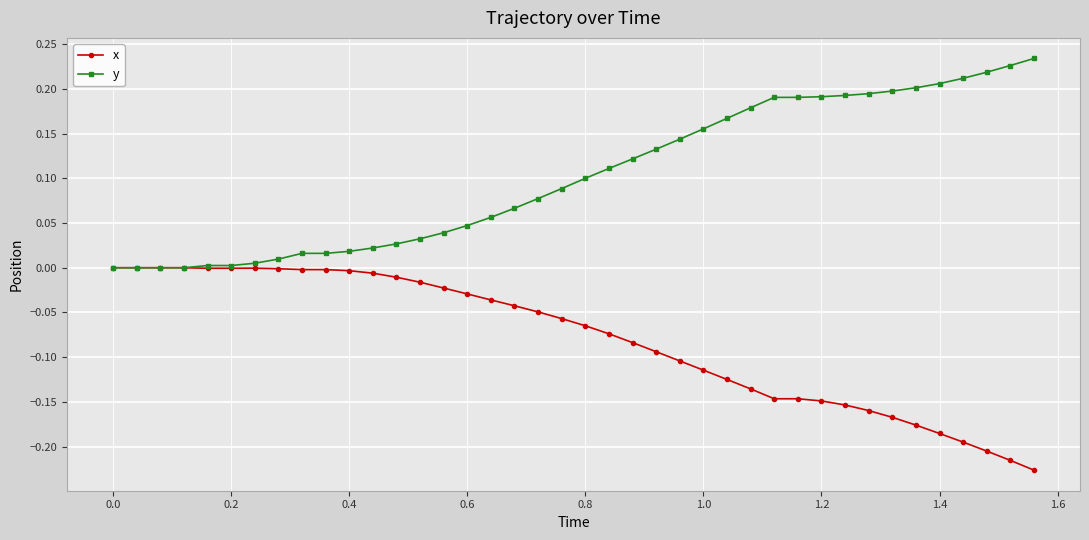

How many lines are shown in the chart?

2